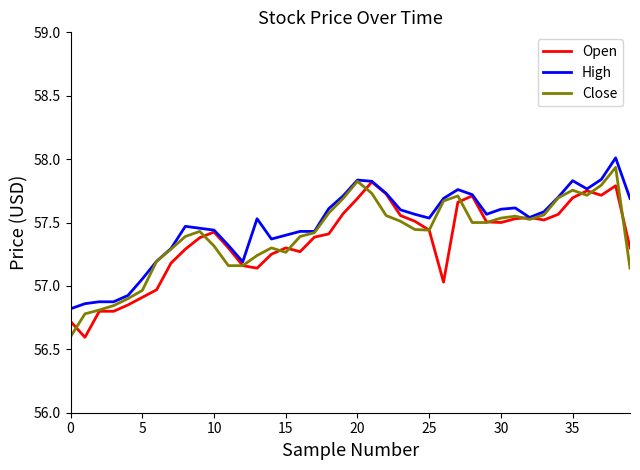

Which series has the widest spread of values?

Close